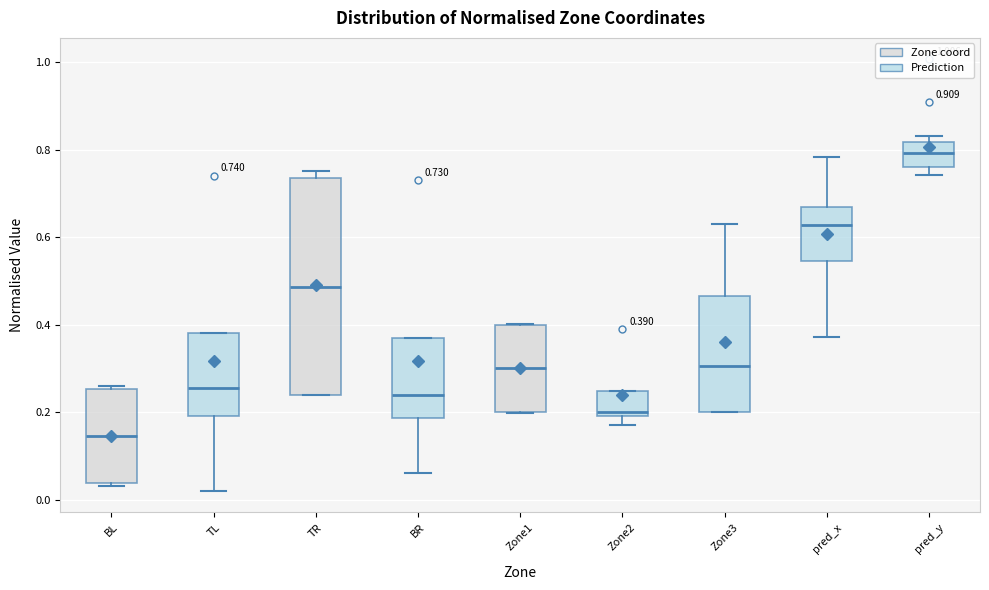

Which box's median line is the lowest?

BL